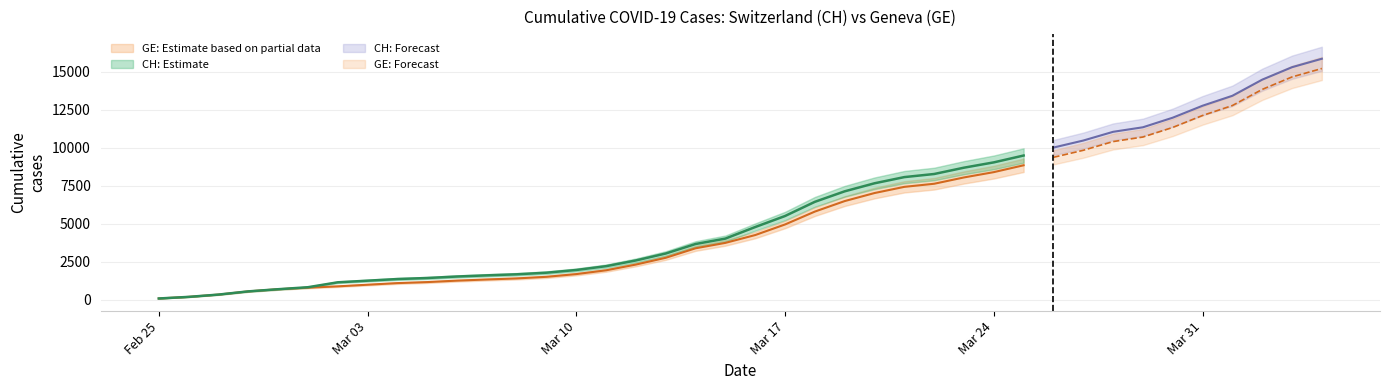

Rank the series at 2020-03-16 from highest to lowest value.

CH, GE